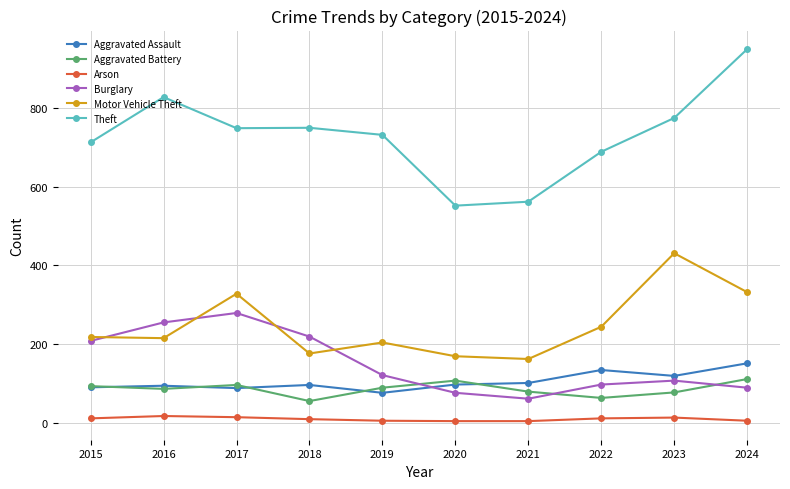

The Theft series shows 713 at 2015. True or false?

True